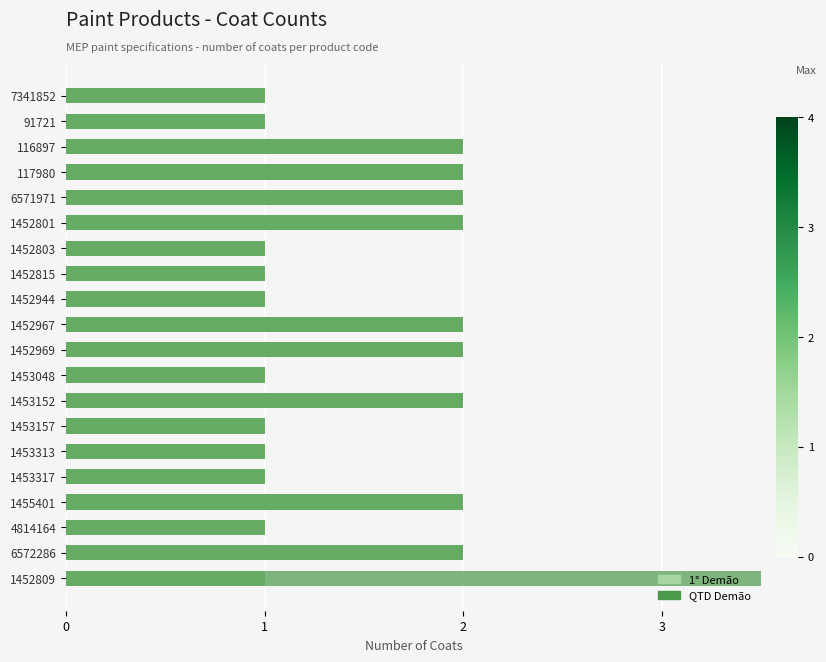

Which series changed the most between 6571971 and 1453317?

1° Demão